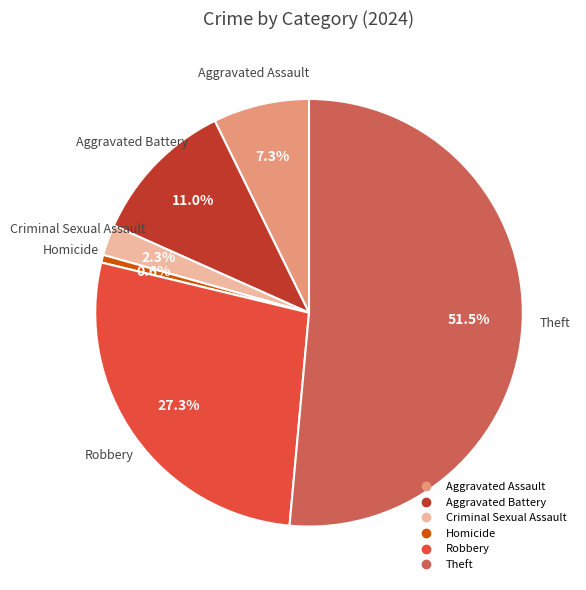

Is there any slice that represents more than half of the pie?

Yes